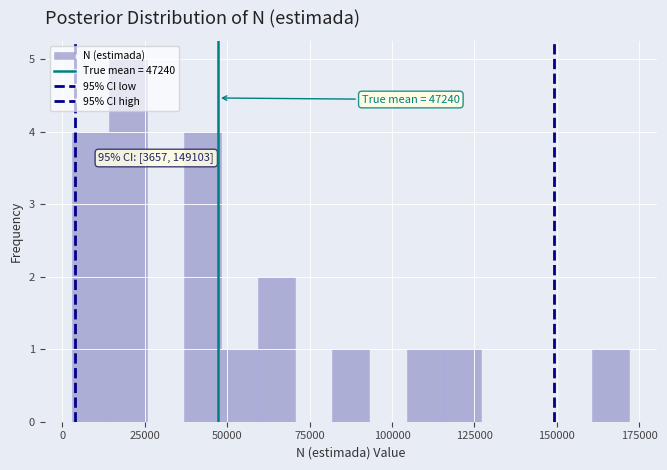

Around what value on the x-axis is the tallest bar? Give the approximate position of its centre, as read against the axis.

20000